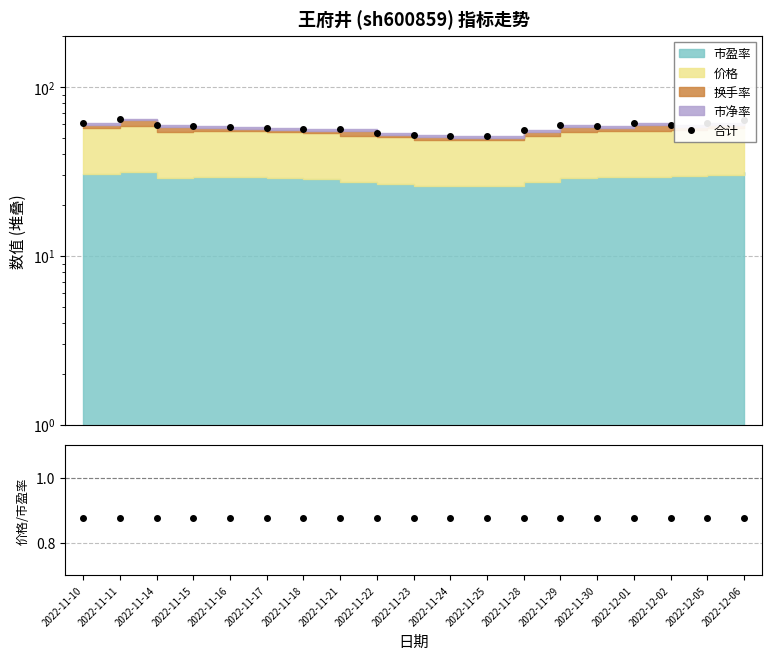

Which series has the largest range (max minus min)?

合计